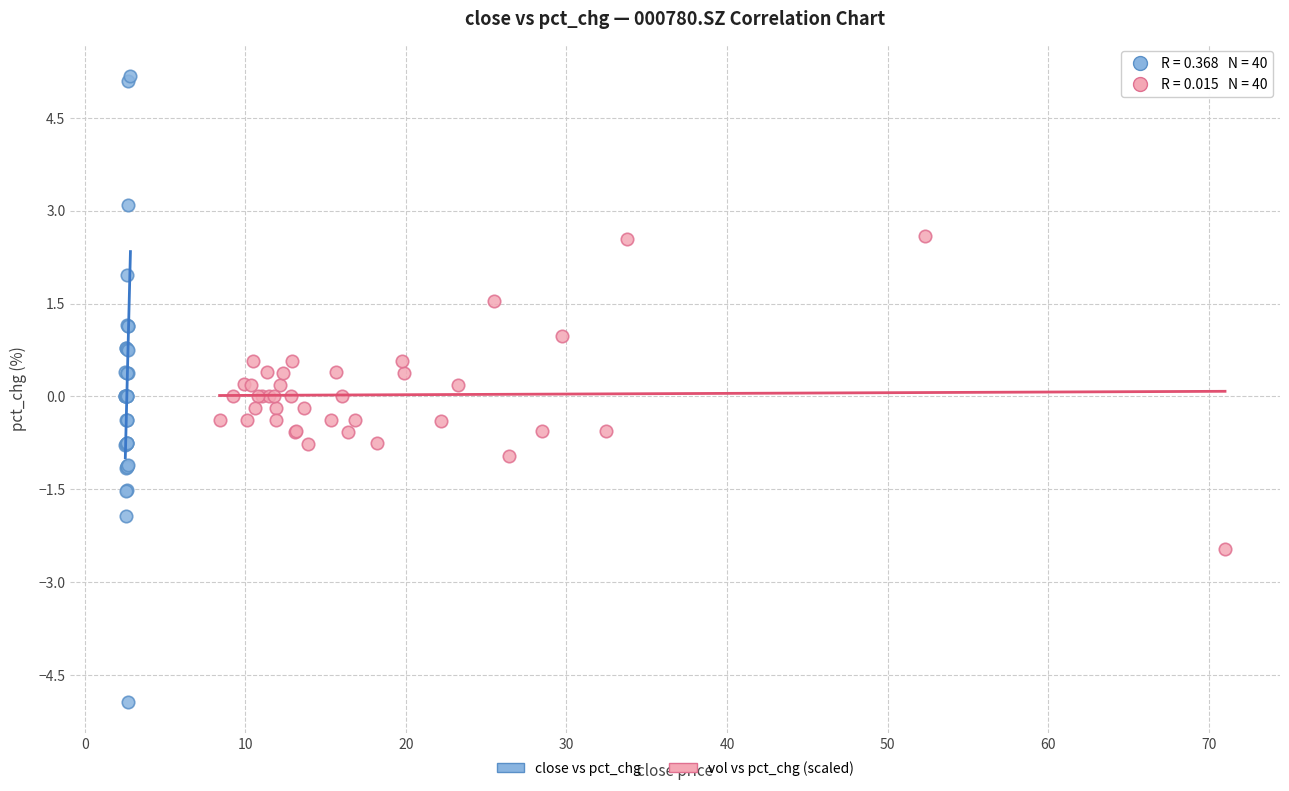

Which series contains the highest Y value?

close vs pct_chg